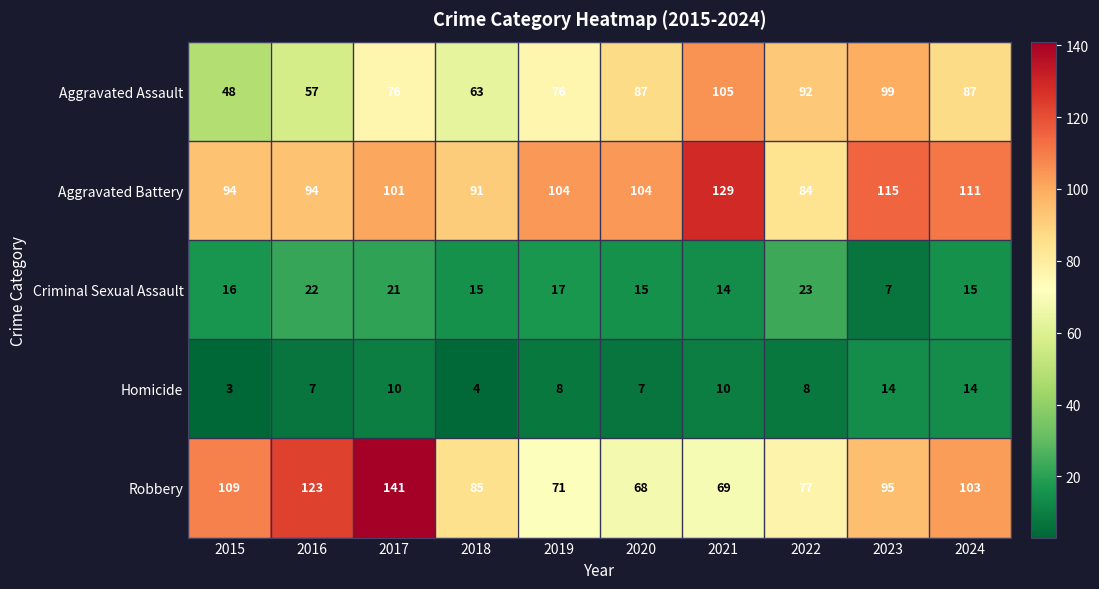

Which series changed the most between 2015 and 2020?

Robbery